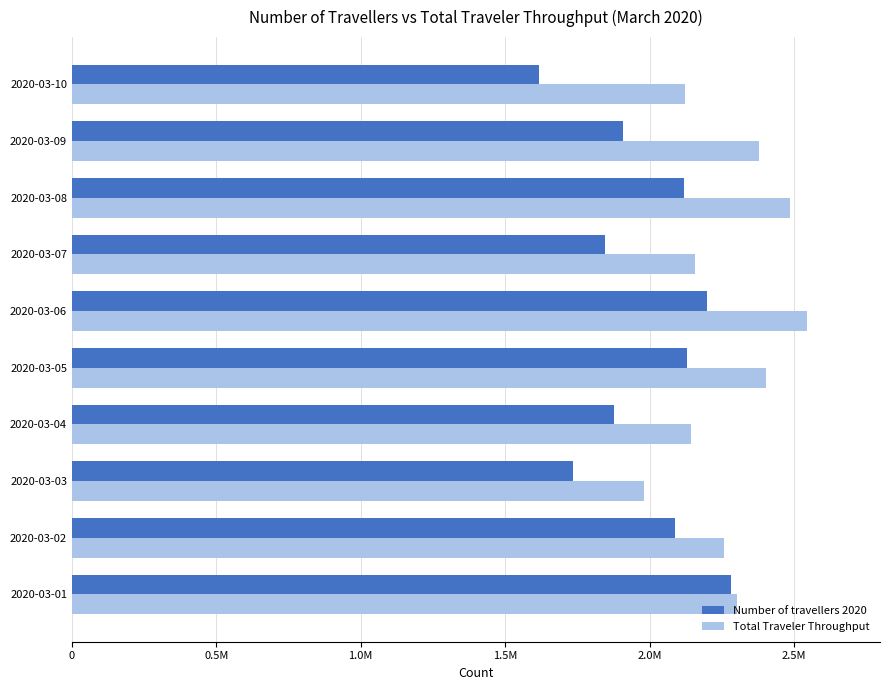

What are all the series names shown in the legend?

Number of travellers 2020, Total Traveler Throughput